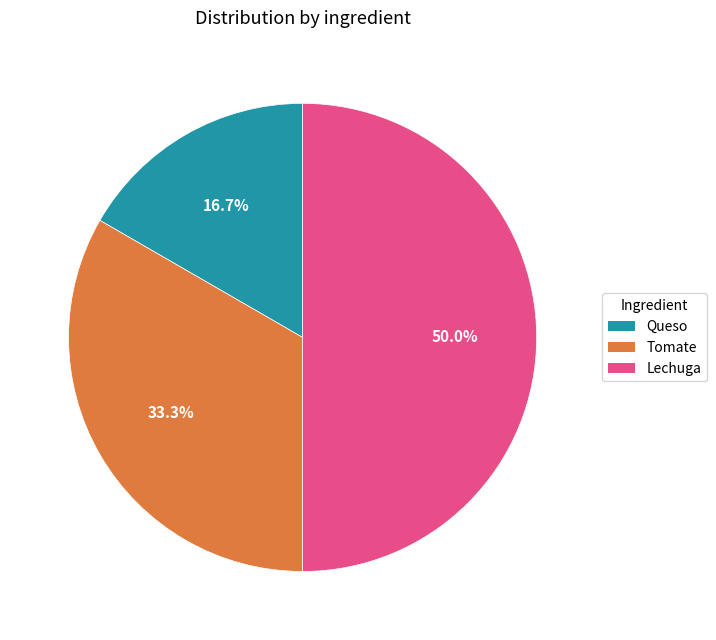

Which category has the smallest portion of the pie?

Queso